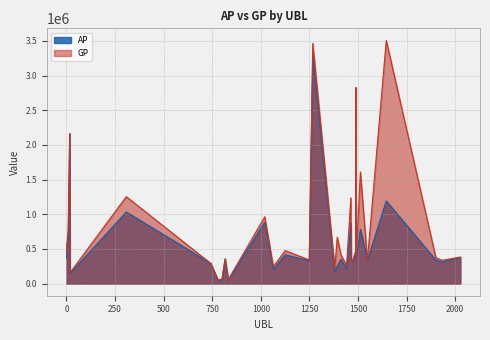

What value does the AP series have at 4?

593643